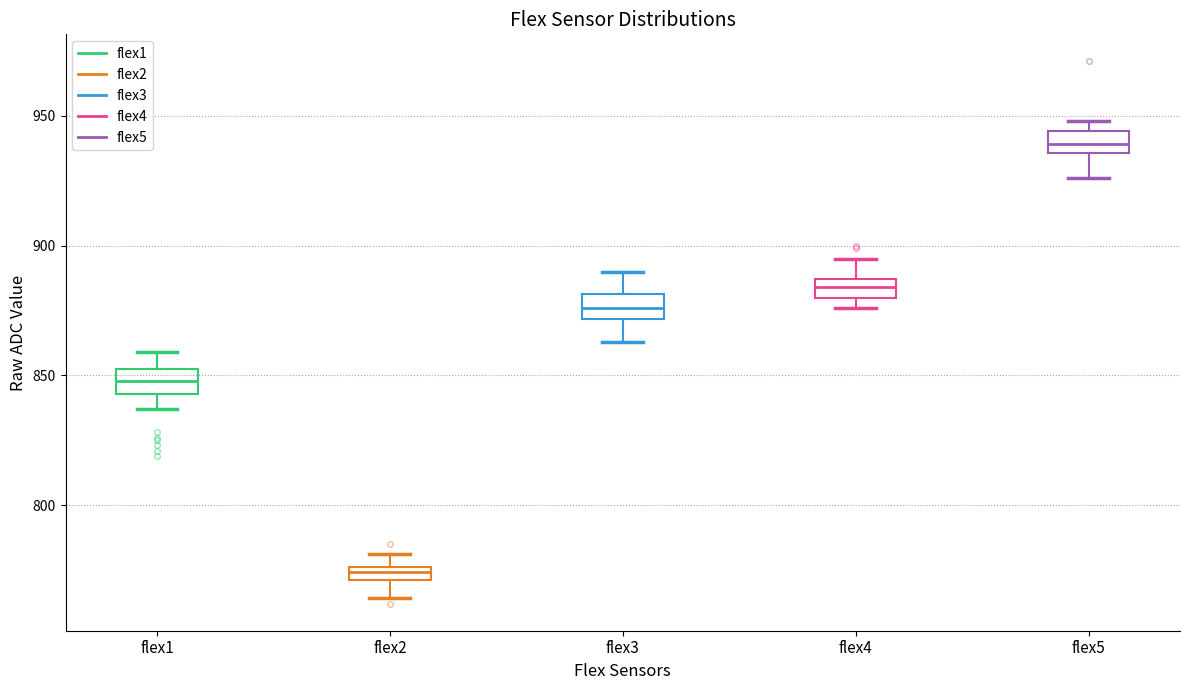

Which box's median line is the lowest?

flex2